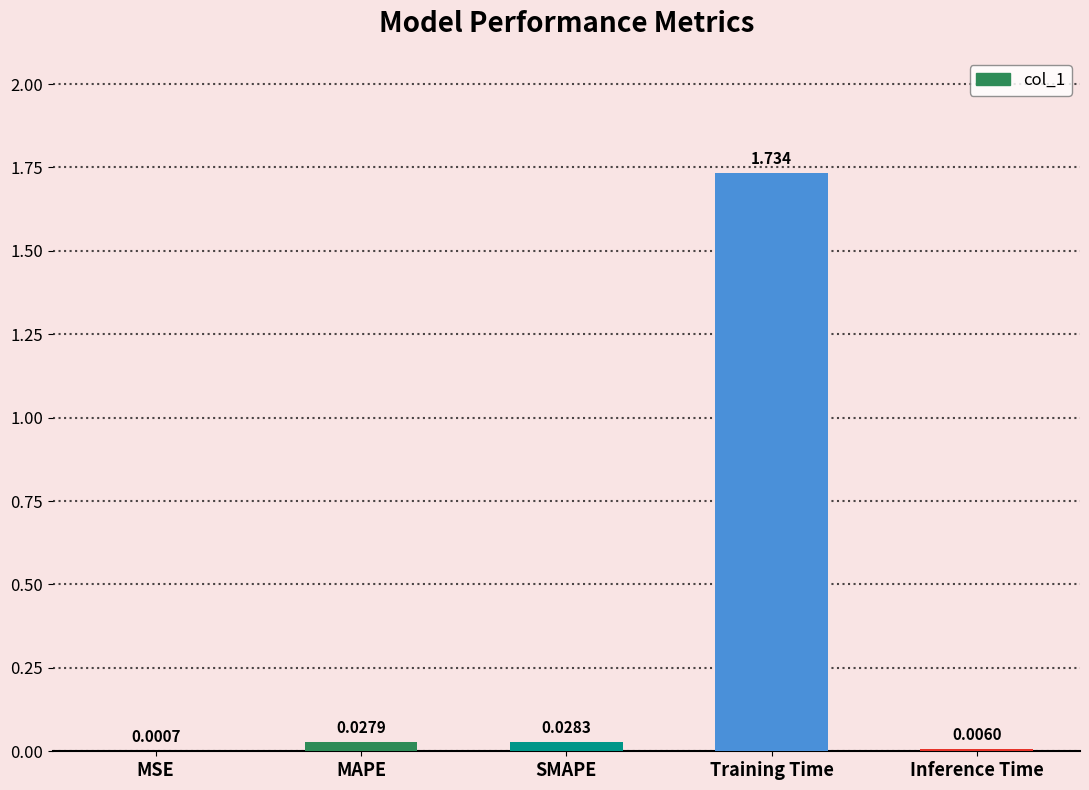

Which label corresponds to the largest value in the chart?

Training Time